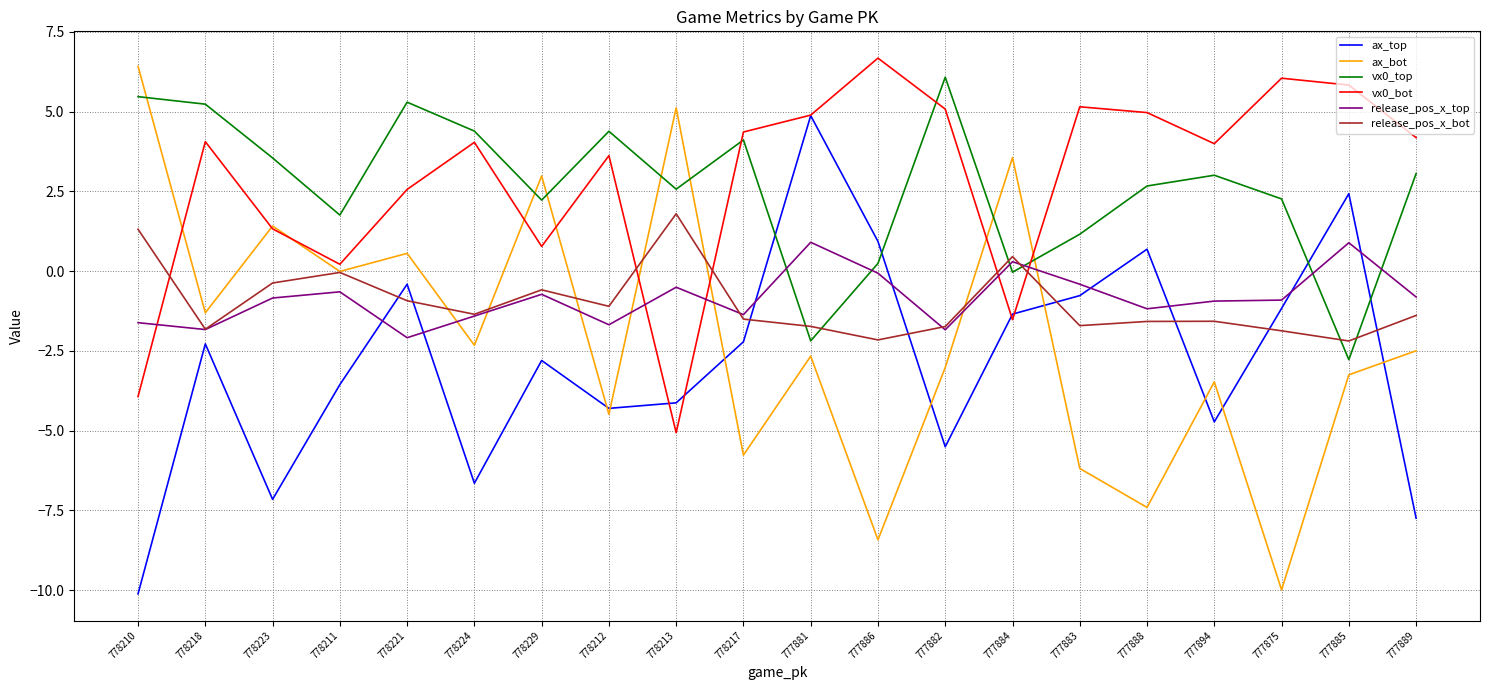

Read the ax_bot value at 777888.

-7.4